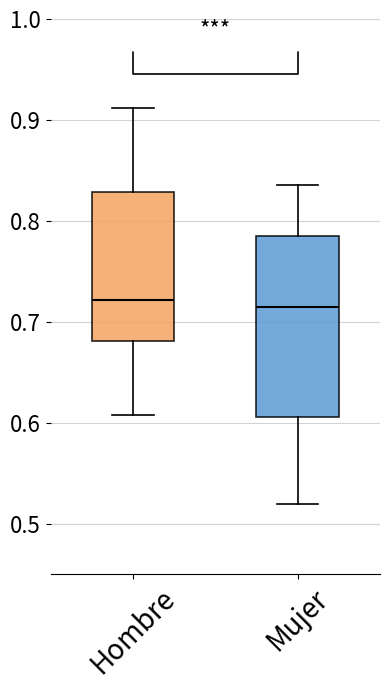

Reading left to right, read every box against the y-axis: the position of its median line, the range the box covers, and the ends of its whiskers. The values are not printed on the chart, so give them approximately, as read against the axis.

Hombre: median 0.72, box 0.68 to 0.83, whiskers 0.61 to 0.91
Mujer: median 0.71, box 0.61 to 0.78, whiskers 0.52 to 0.84